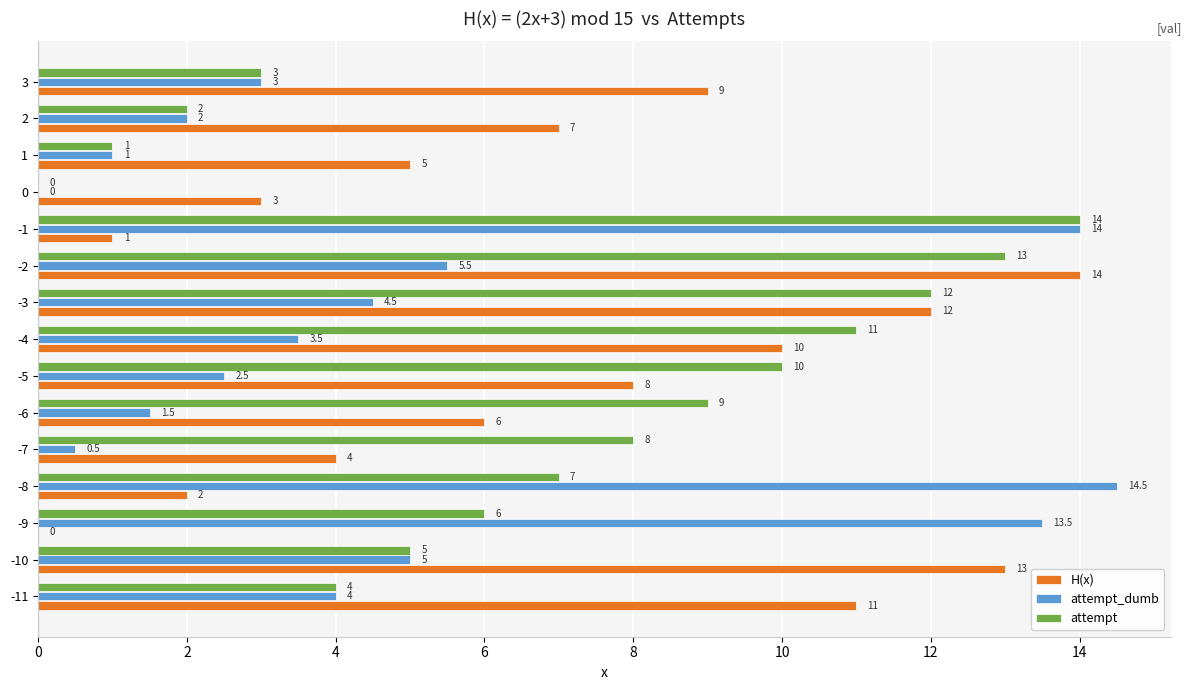

Is the value of attempt_dumb at 3 greater than the value of H(x) at -1?

Yes